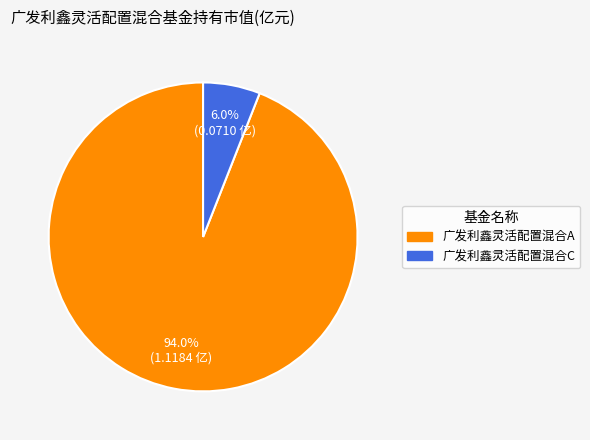

Which category accounts for the majority?

广发利鑫灵活配置混合A